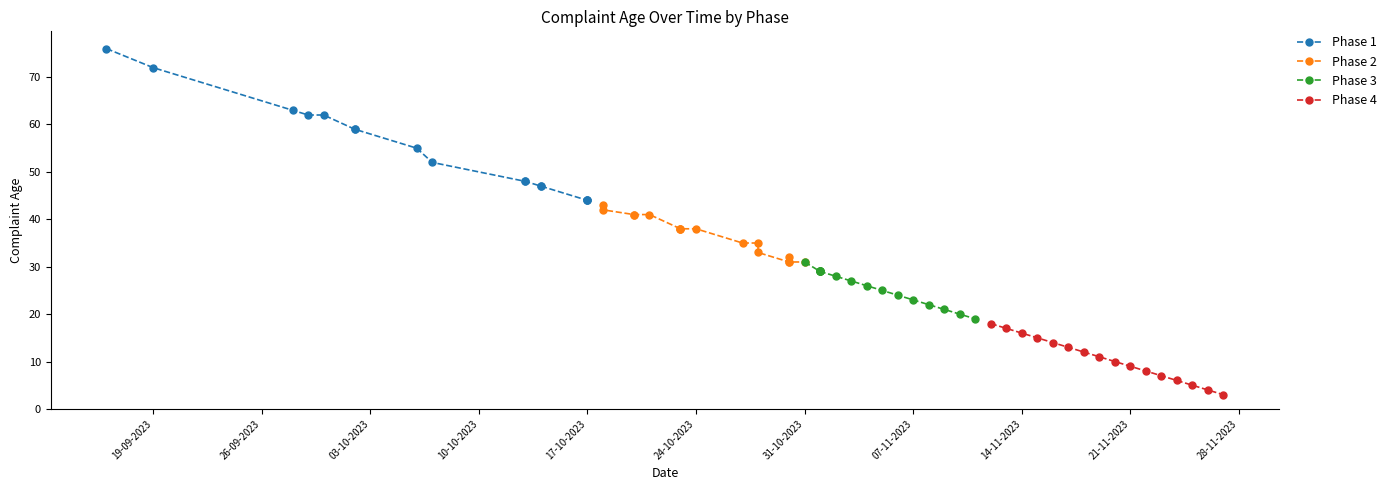

Which series has the widest spread of values?

Phase 1